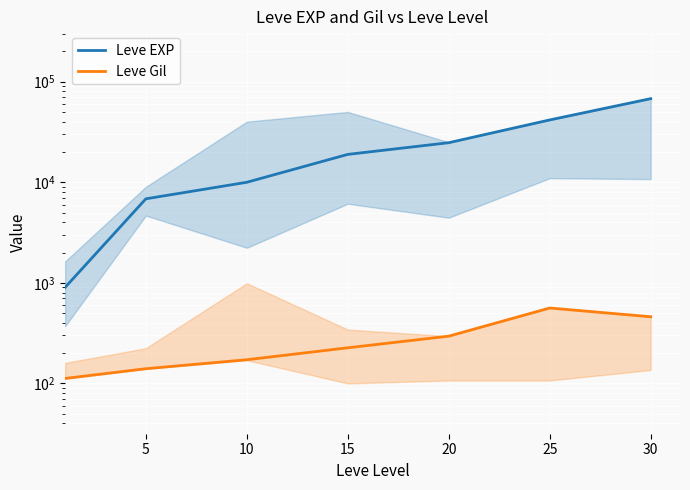

Rank the series by their average value, from lowest to highest.

Leve Gil, Leve EXP